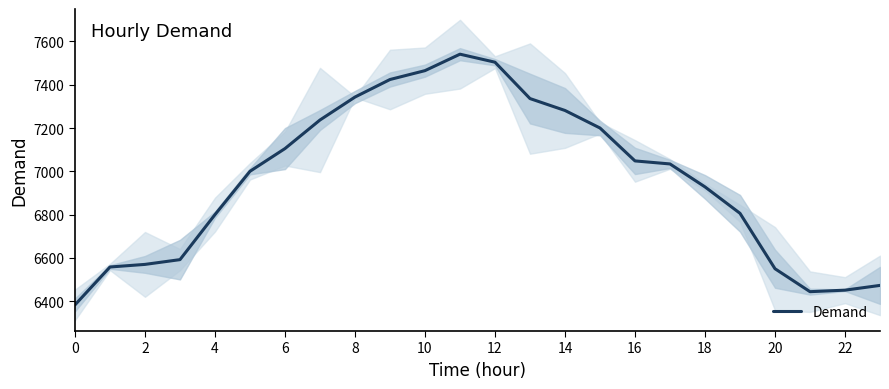

What is the highest value of the Demand series?

7541